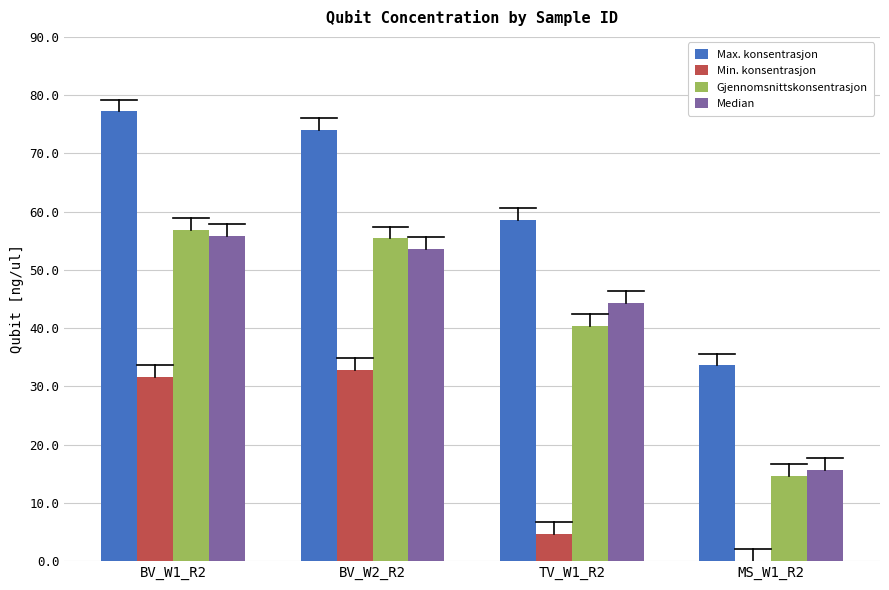

Reading left to right, what are all the values shown in this chart?

Max. konsentrasjon: BV_W1_R2=77.2	BV_W2_R2=74.0	TV_W1_R2=58.6	MS_W1_R2=33.6
Min. konsentrasjon: BV_W1_R2=31.6	BV_W2_R2=32.8	TV_W1_R2=4.7	MS_W1_R2=0.0
Gjennomsnittskonsentrasjon: BV_W1_R2=56.9	BV_W2_R2=55.4	TV_W1_R2=40.4	MS_W1_R2=14.7
Median: BV_W1_R2=55.8	BV_W2_R2=53.6	TV_W1_R2=44.3	MS_W1_R2=15.7